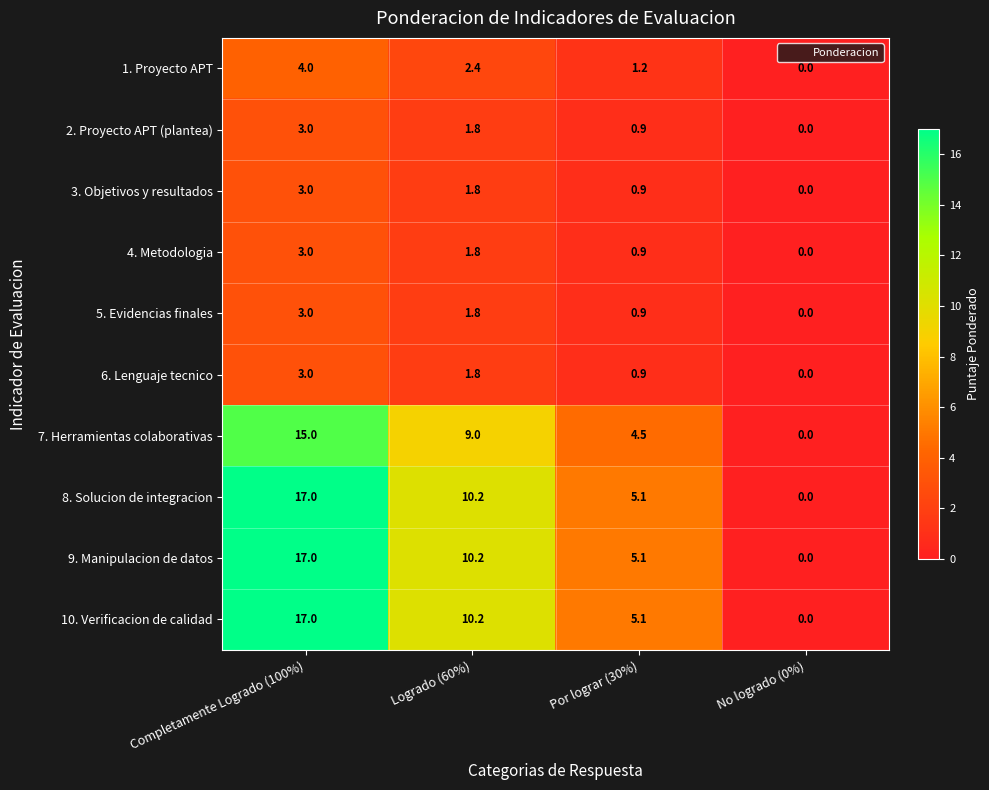

What is the difference between the highest and lowest values at Por lograr (30%)?

4.2